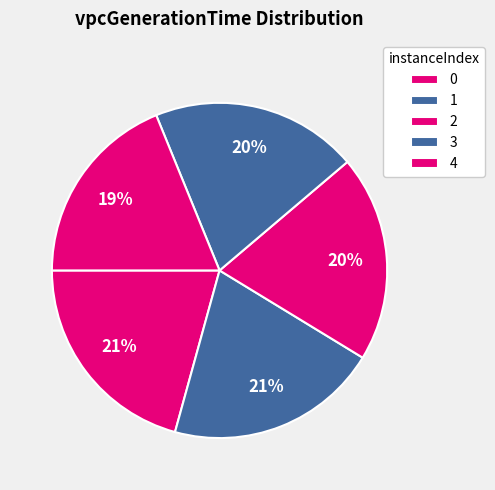

To the nearest percent, what is the combined percentage of 2 and 4?

39%